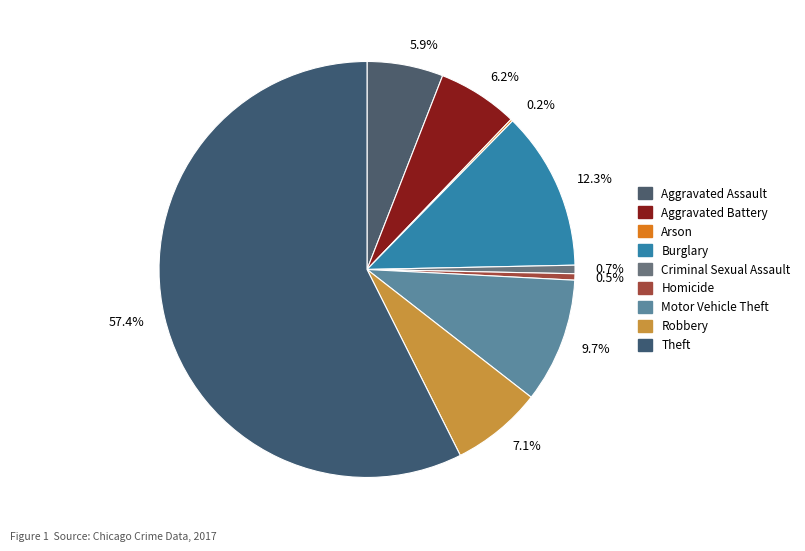

The Theft slice represents 44% of the pie. True or false?

False